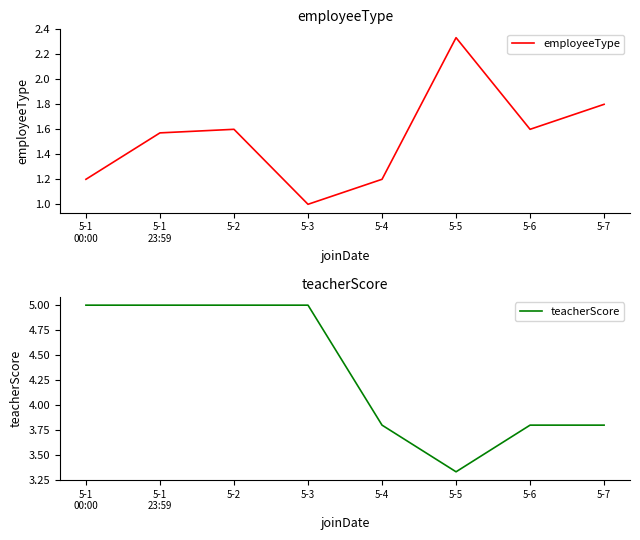

True or false: teacherScore and employeeType cross at least once.

False